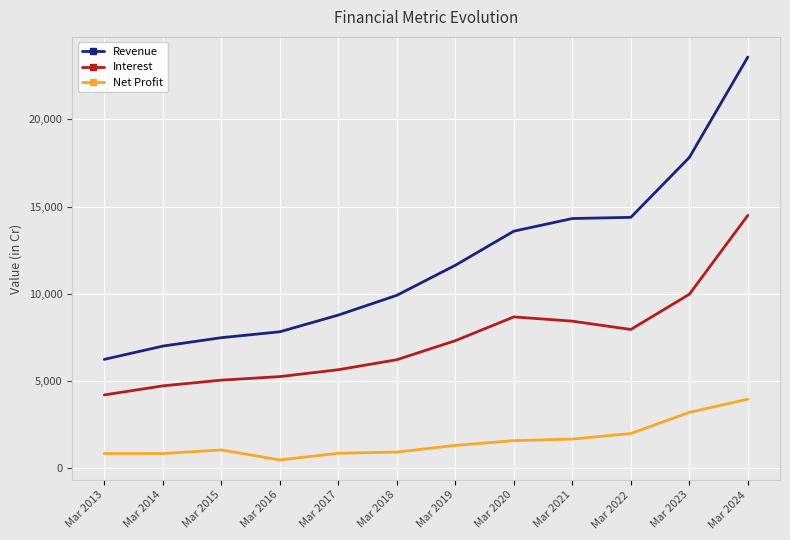

What are all the series names shown in the legend?

Revenue, Interest, Net Profit